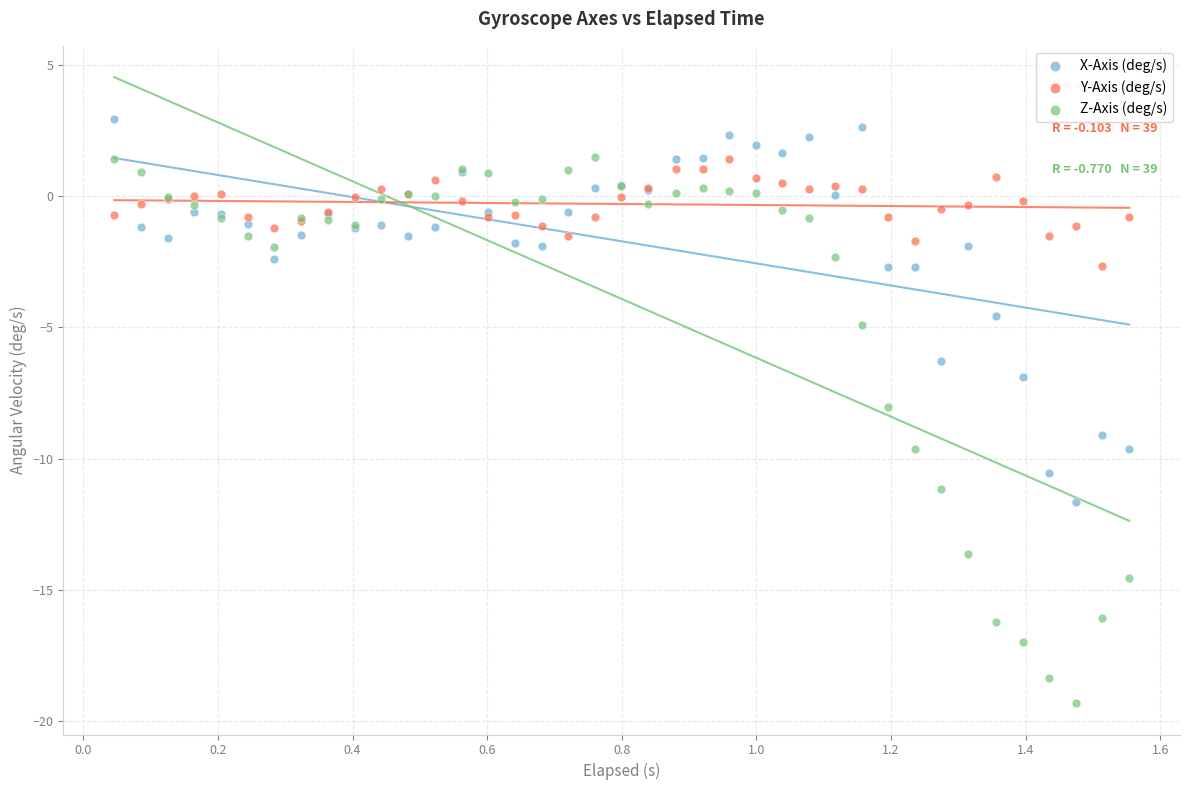

In the X-Axis (deg/s) series, what Y value is closest to -4?

-4.6